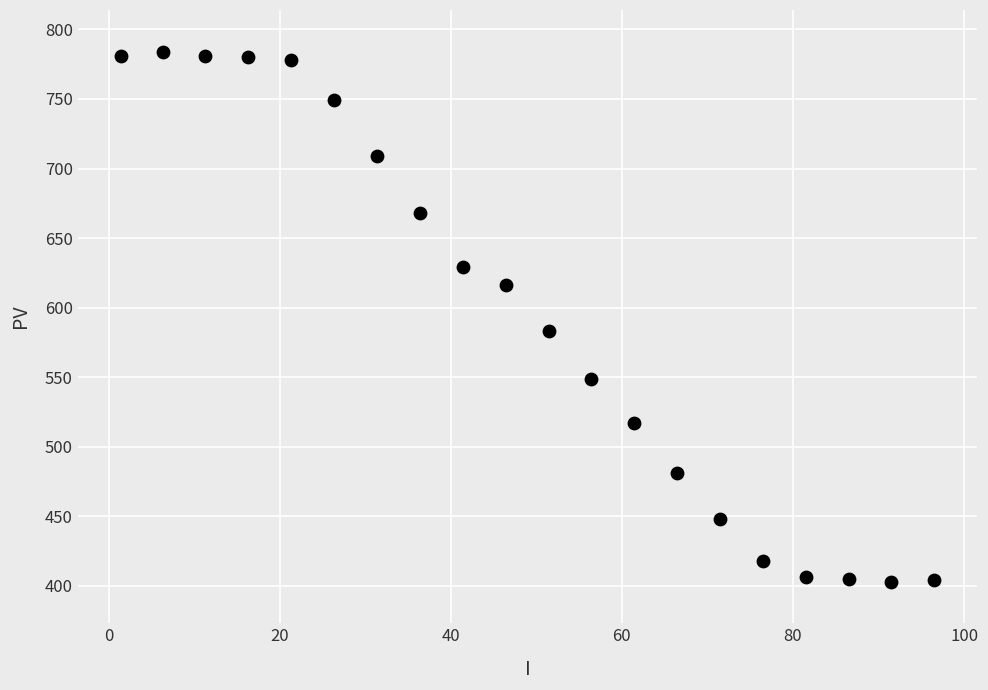

What Y value in the scatter plot is closest to 593?

583